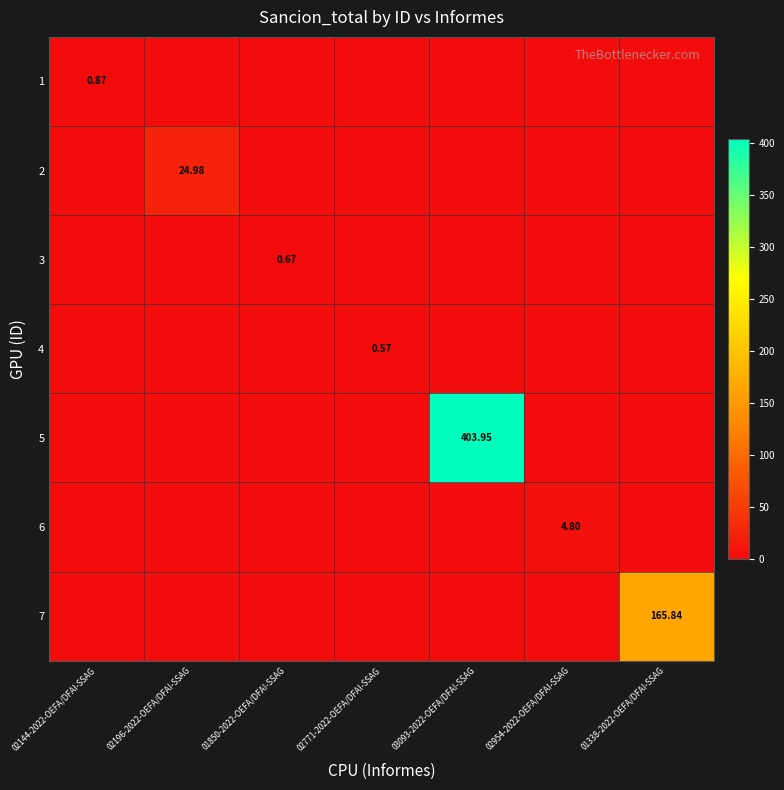

Rank the series by their maximum value, from lowest to highest.

4, 3, 1, 6, 2, 7, 5